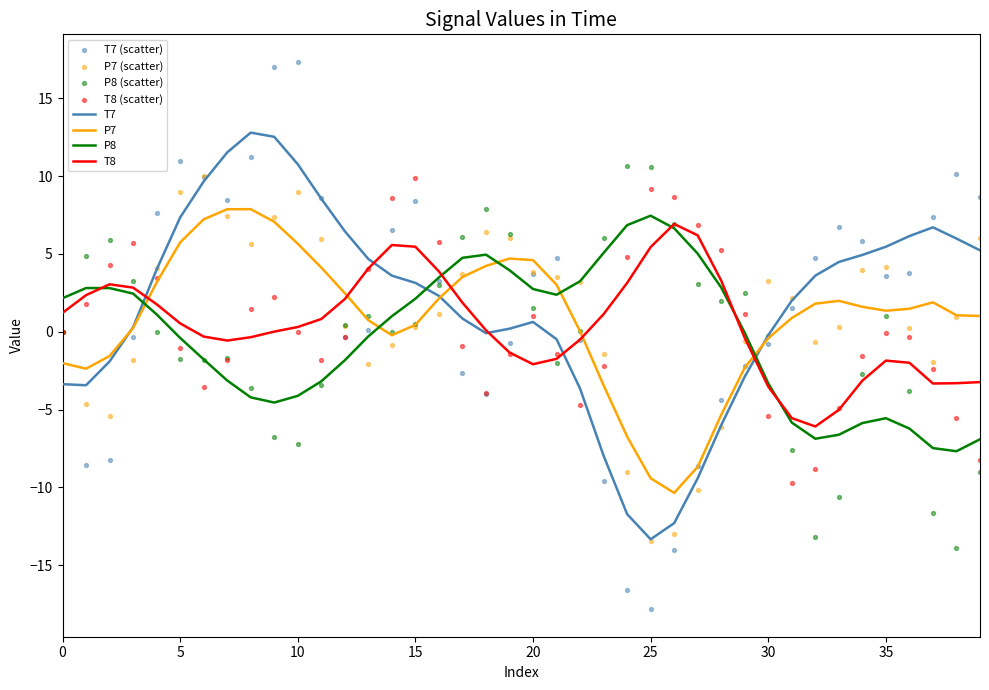

Which series contains the highest Y value?

T7